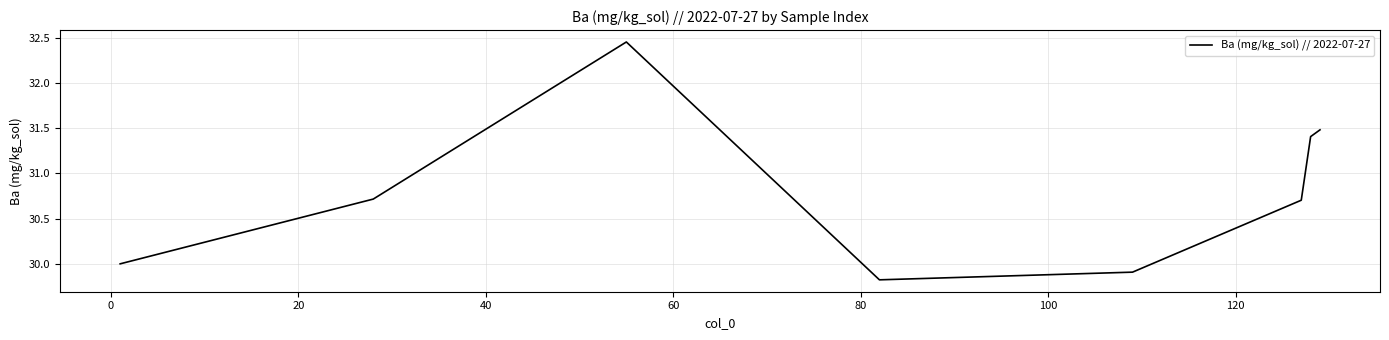

What is the difference between the second highest and second lowest values?

1.6